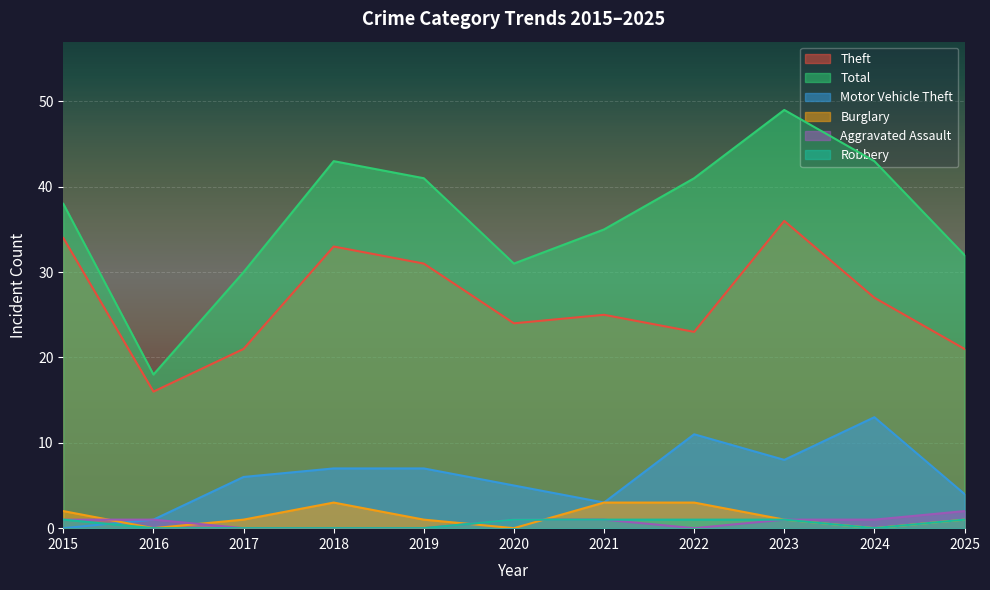

Reading left to right, list all the values displayed in this chart.

Theft: 34	16	21	33	31	24	25	23	36	27	21
Total: 38	18	30	43	41	31	35	41	49	43	32
Motor Vehicle Theft: 0	1	6	7	7	5	3	11	8	13	4
Burglary: 2	0	1	3	1	0	3	3	1	0	1
Aggravated Assault: 1	1	0	0	0	1	1	0	1	1	2
Robbery: 1	0	0	0	0	1	1	1	1	0	1